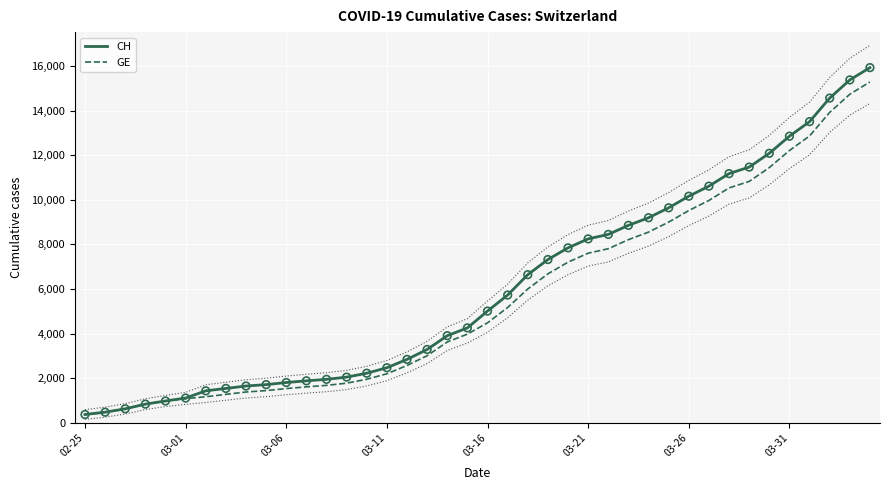

Which series has the largest total across all categories?

CH